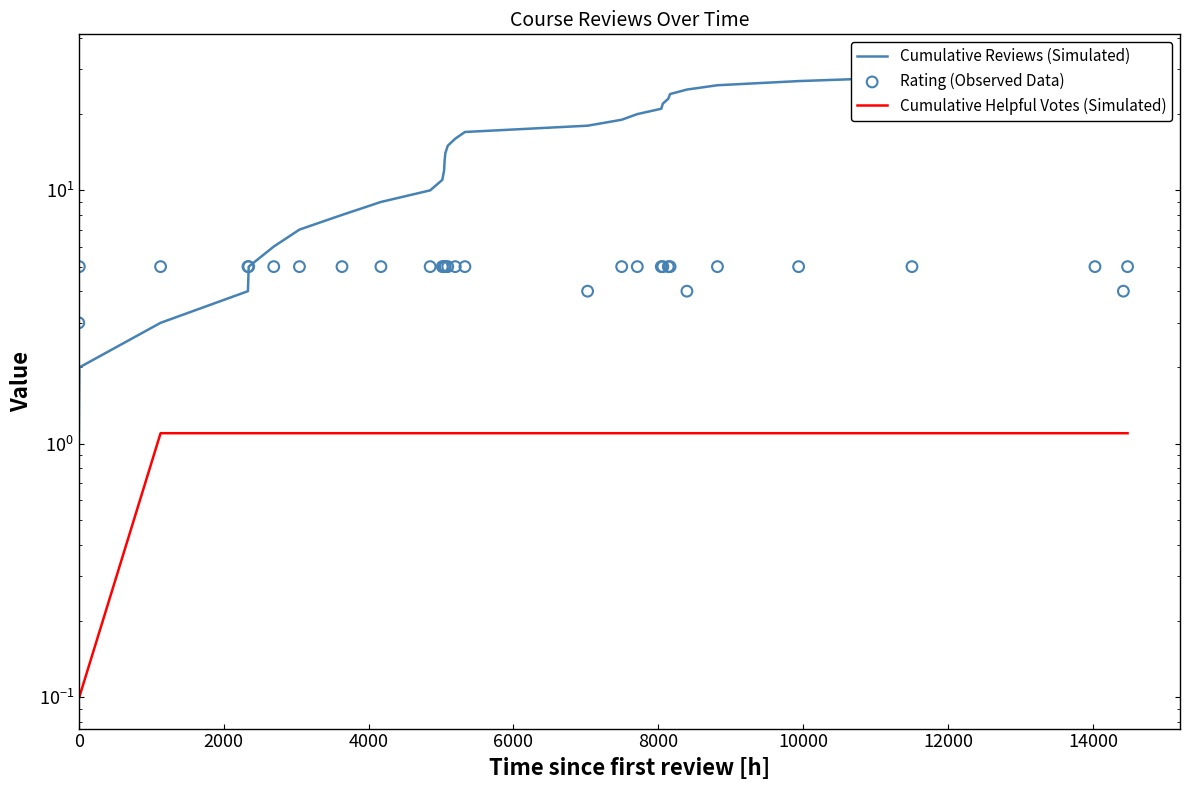

What are all the series names shown in the legend?

Cumulative Reviews (Simulated), Cumulative Helpful Votes (Simulated), Rating (Observed Data)